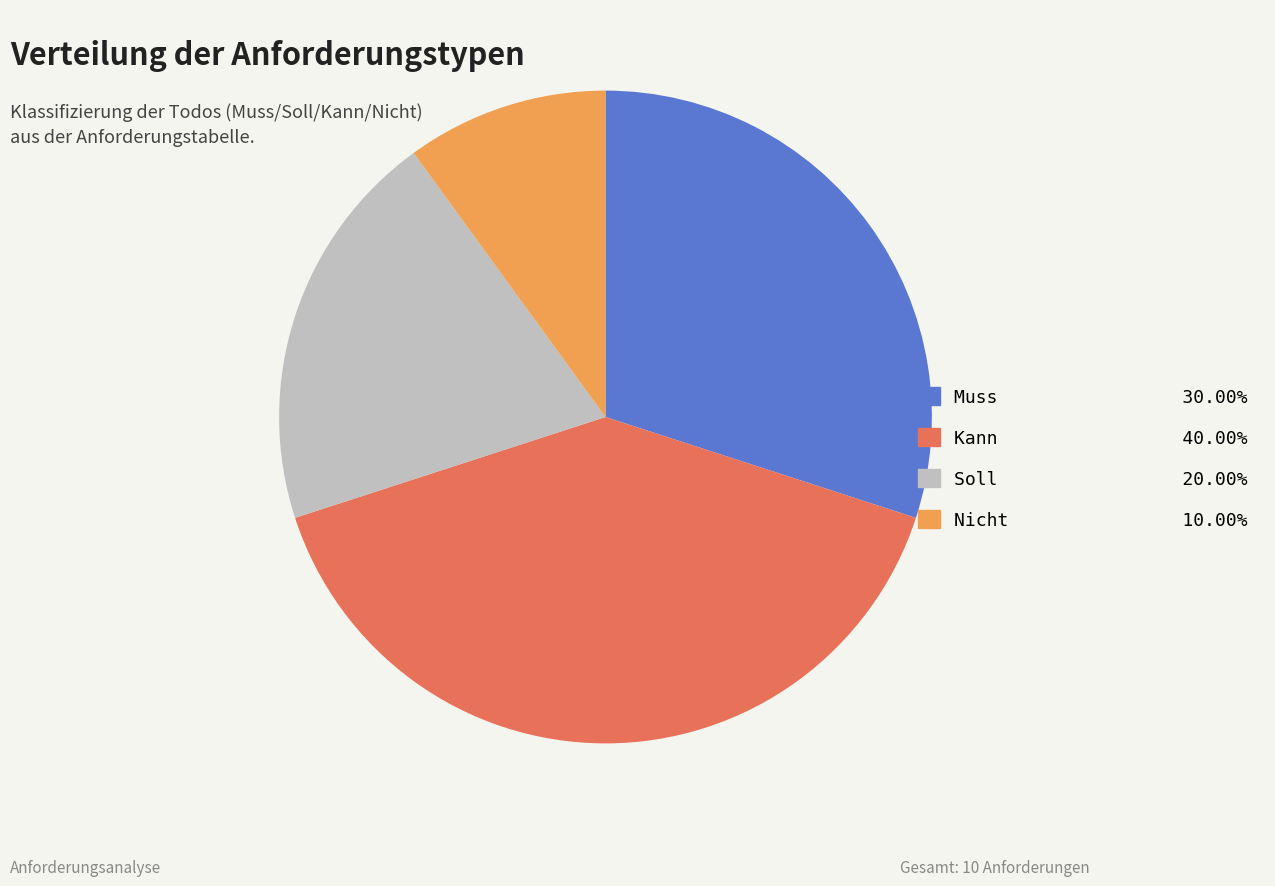

Is there a majority slice in this chart?

No